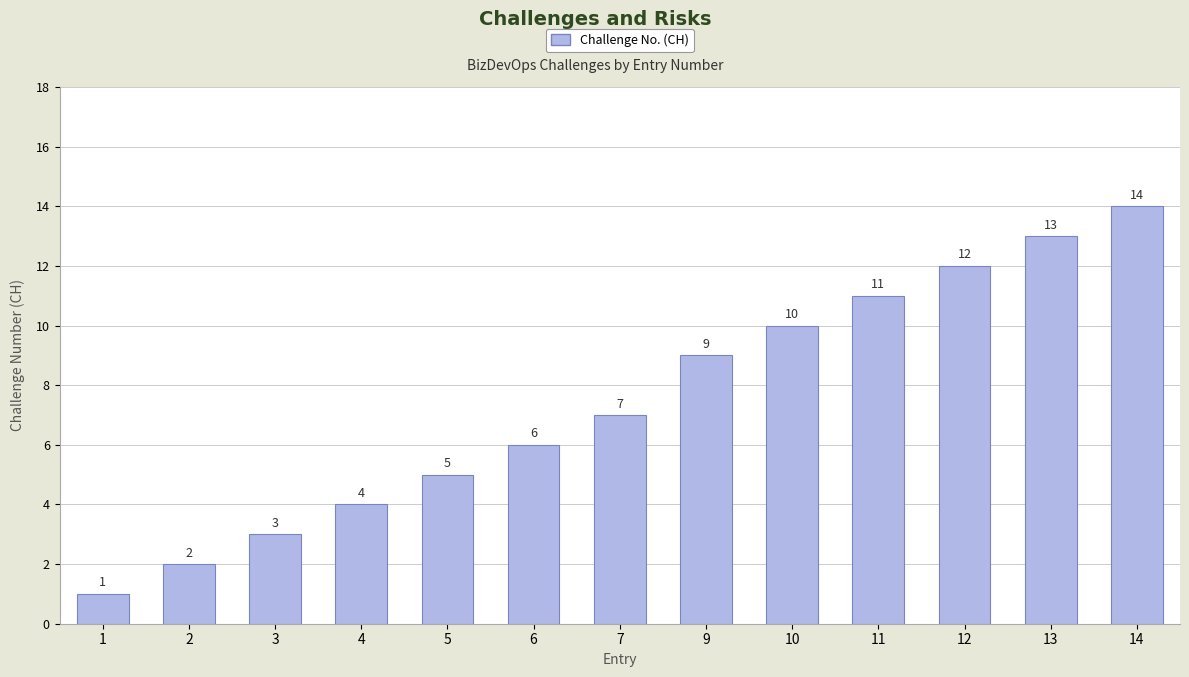

Approximately how many times larger is the value at 2 compared to 4?

0.5